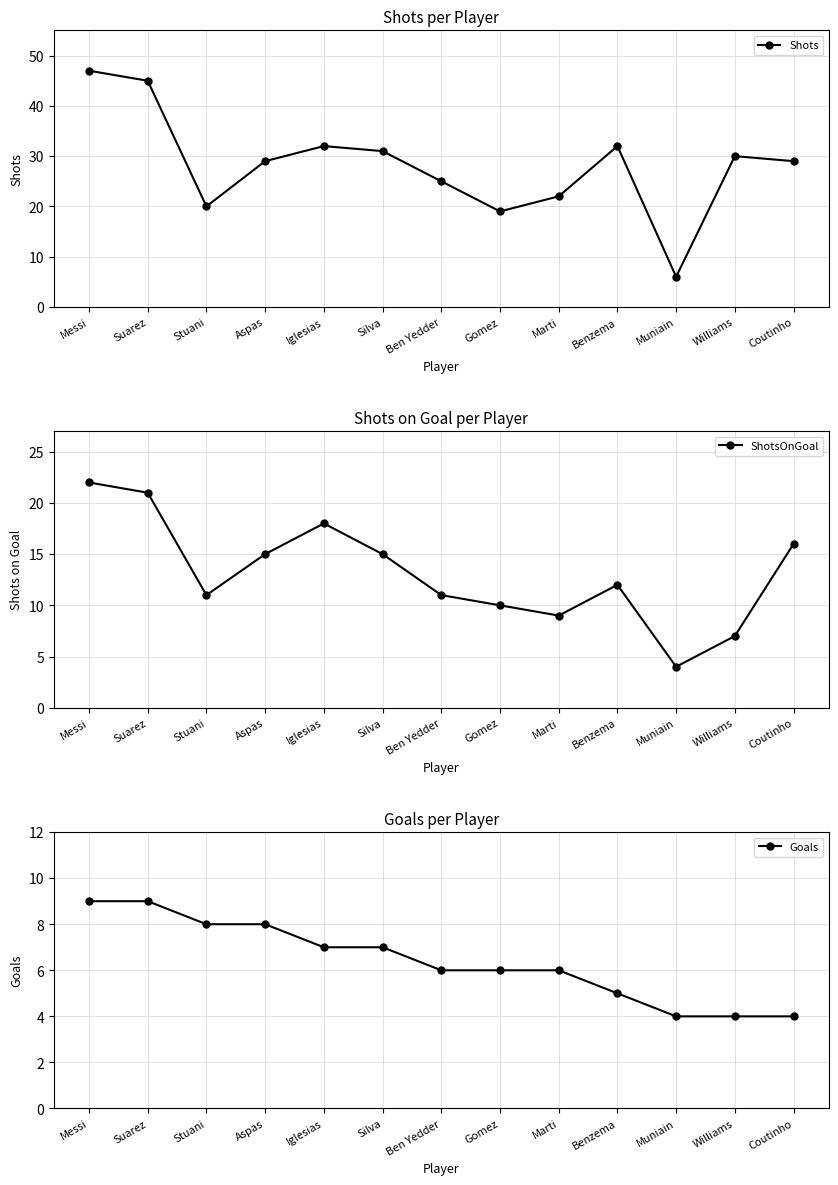

Between Iglesias and Ben Yedder, which series saw the biggest shift?

Shots